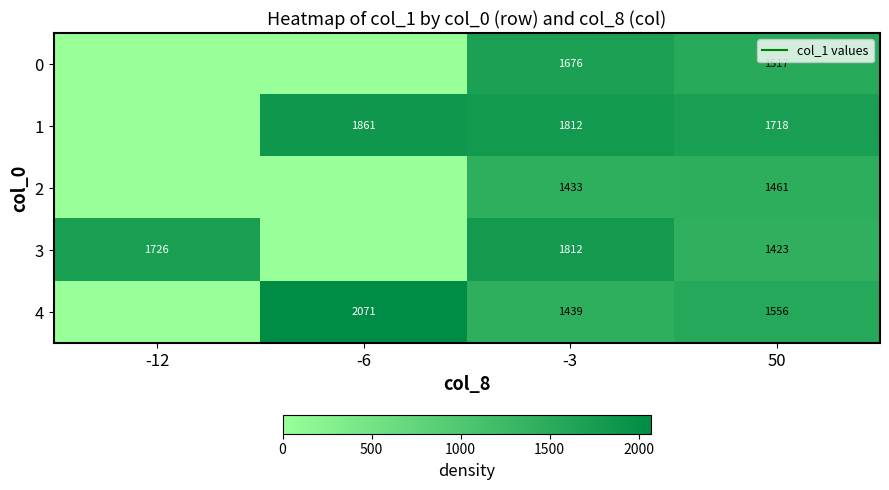

What is the spread (max minus min) of values at -6?

2070.9